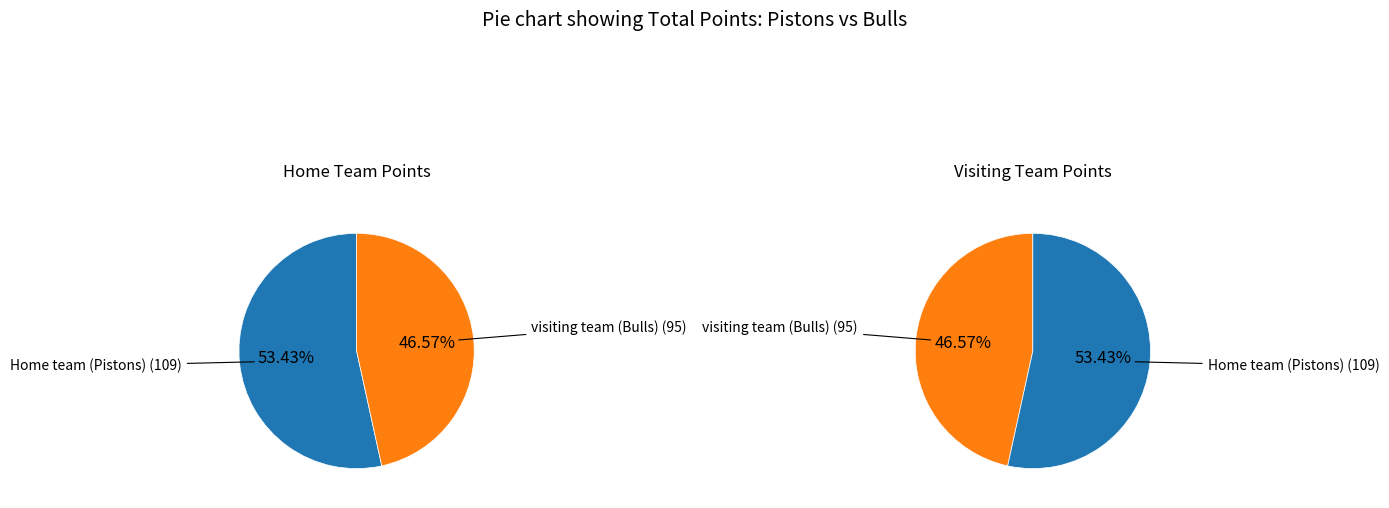

Is visiting team (Bulls) the majority of the pie?

No